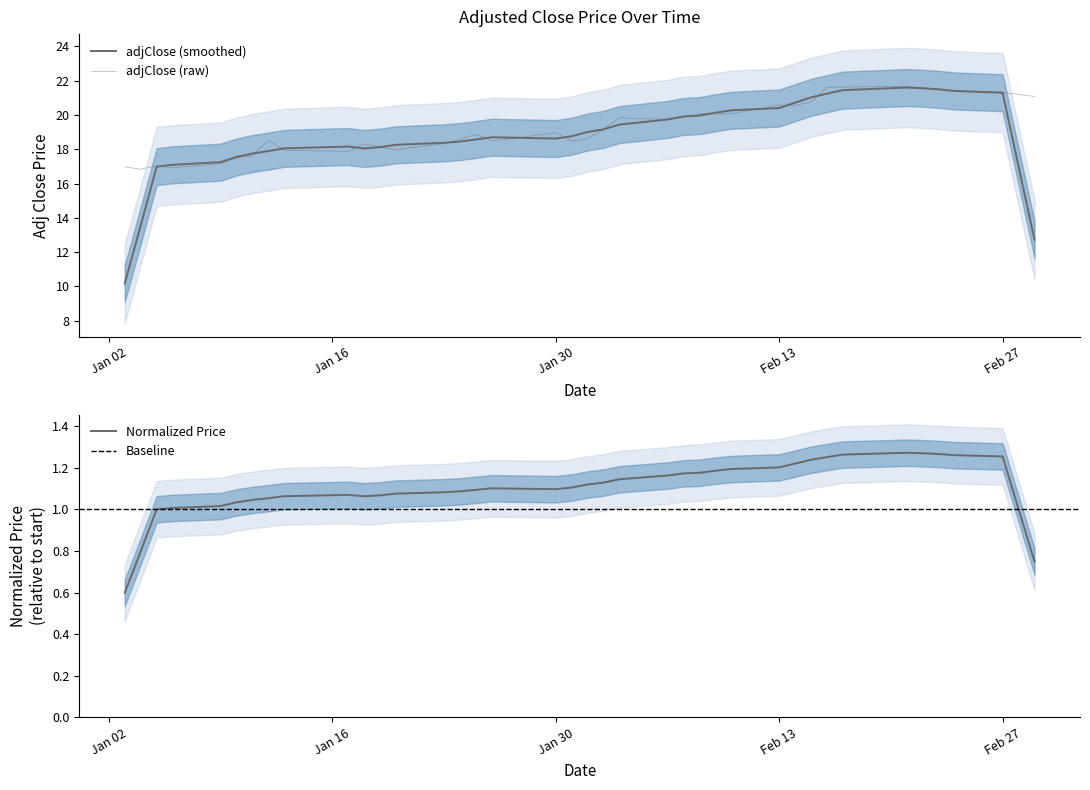

Reading right to left, extract all data points from this chart.

21.1	21.2	21.3	21.4	21.5	21.6	21.7	21.6	21.6	20.8	20.6	20.6	20.1	20.1	20.1	19.9	19.7	19.8	19.2	18.6	18.5	19.0	18.6	18.5	18.9	18.6	18.3	18.0	18.1	18.3	17.9	17.9	18.5	17.6	17.5	17.2	16.9	17.0	16.8	17.0